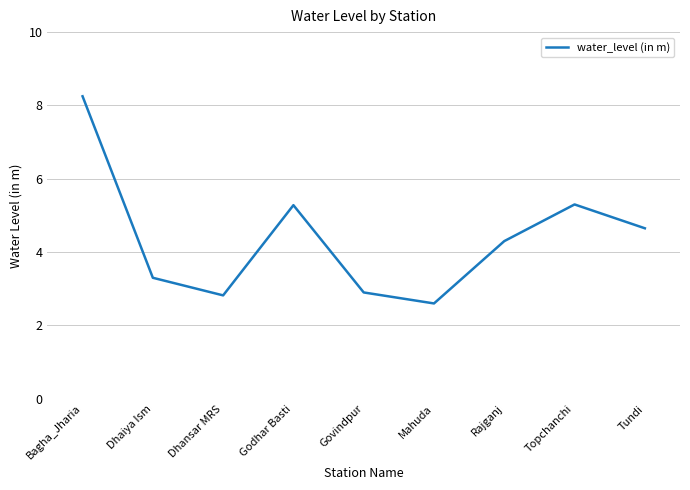

The chart shows a value of 2.3 at Godhar Basti. True or false?

False